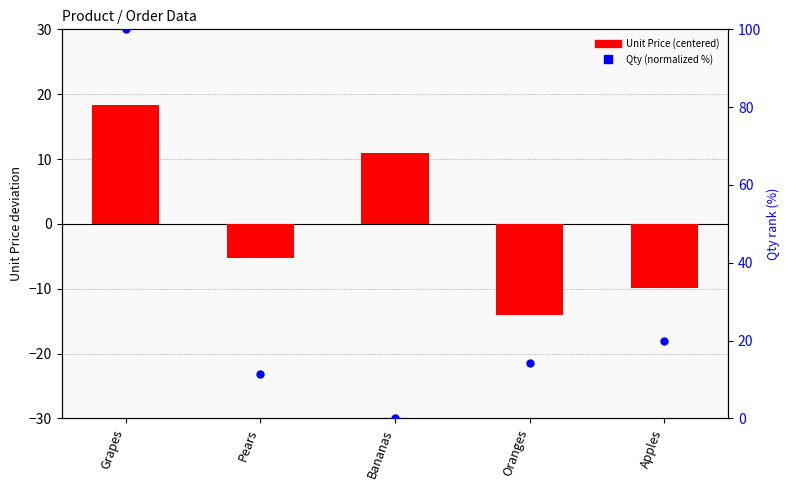

What is the total value across all series at Apples?

10.1